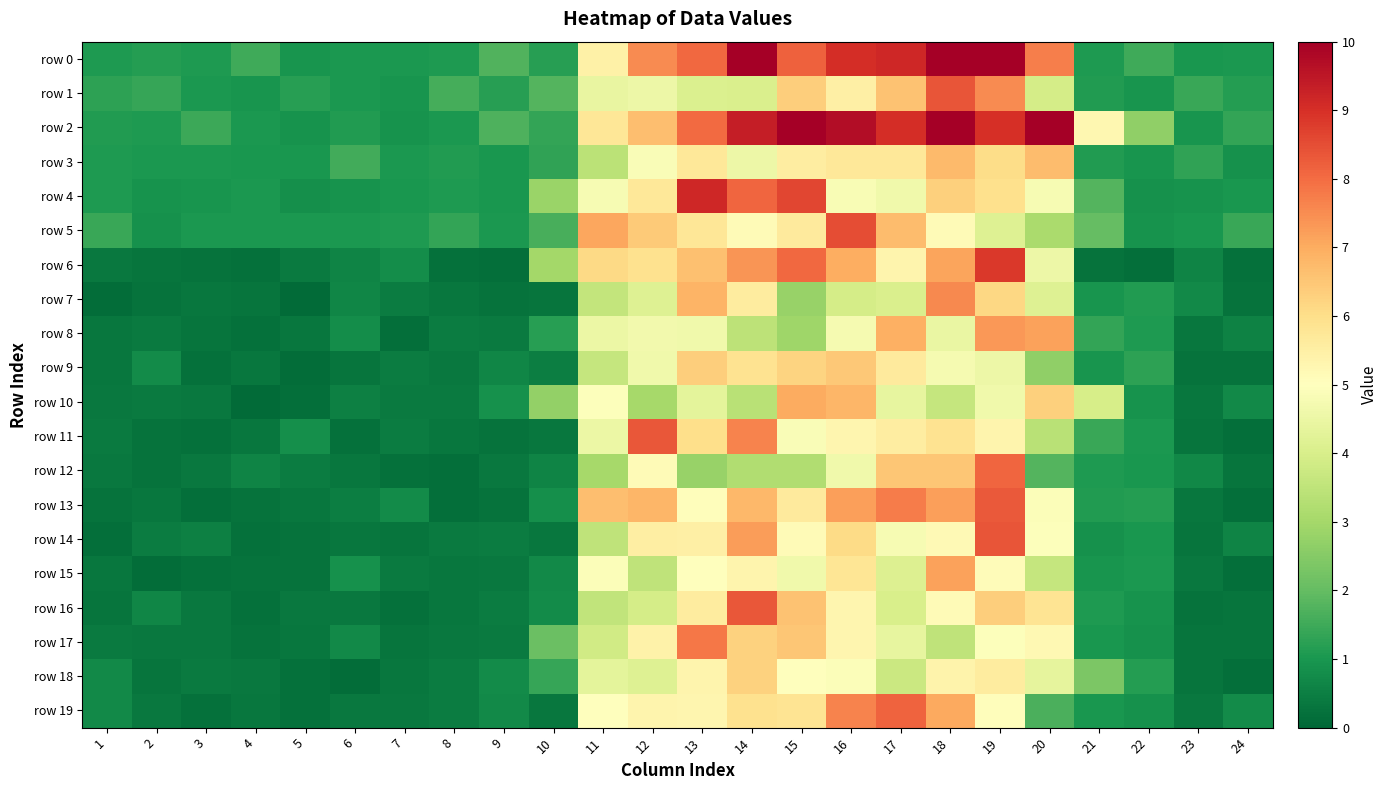

Rank the series at 22 from highest to lowest value.

row 2, row 0, row 9, row 18, row 13, row 7, row 8, row 11, row 15, row 14, row 12, row 1, row 3, row 5, row 10, row 16, row 19, row 4, row 17, row 6